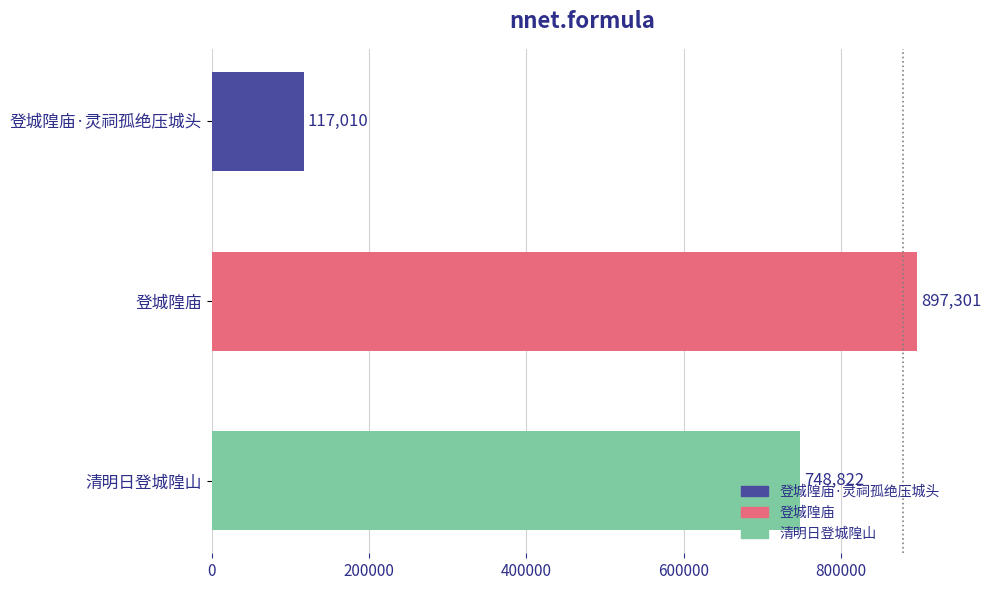

Rank the categories by value from lowest to highest.

登城隍庙·灵祠孤绝压城头, 清明日登城隍山, 登城隍庙